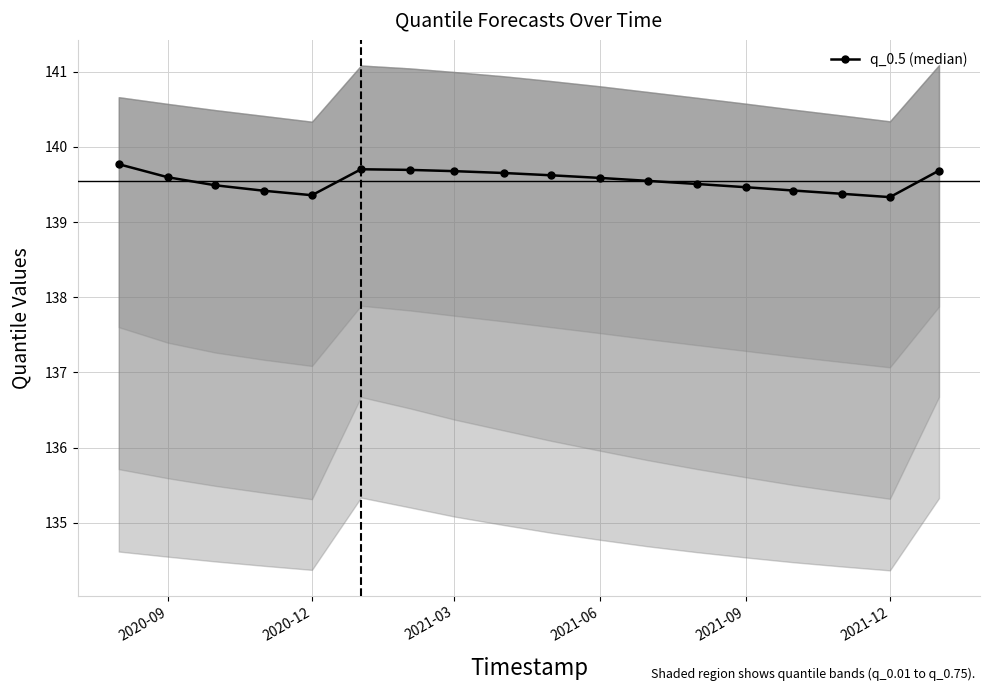

Reading right to left, extract all data points from this chart.

139.7	139.3	139.4	139.4	139.5	139.5	139.5	139.6	139.6	139.7	139.7	139.7	139.7	139.4	139.4	139.5	139.6	139.8